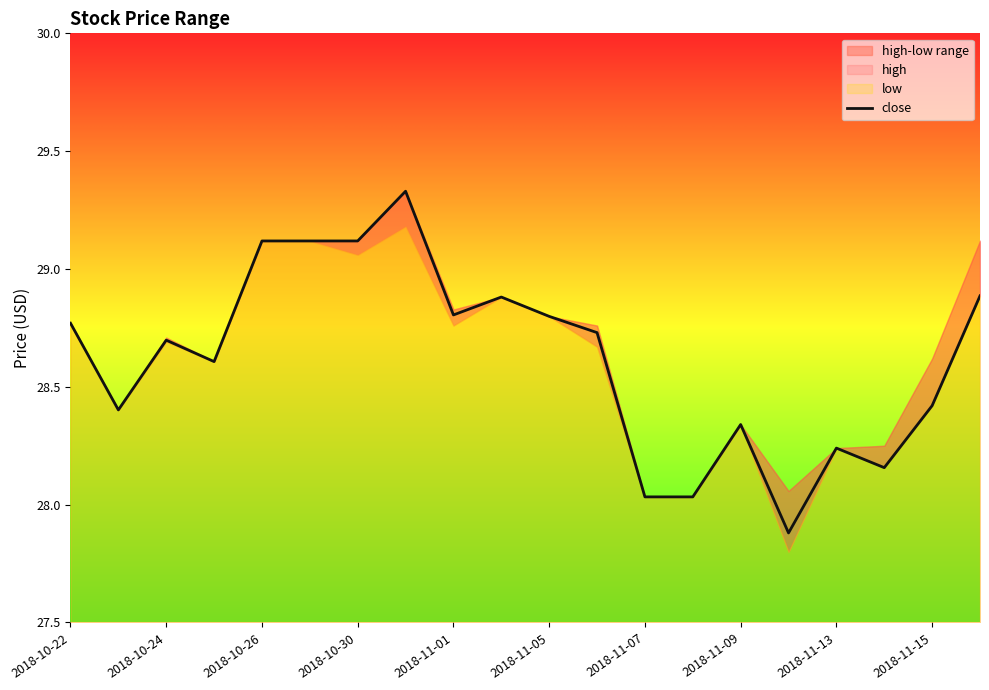

At which label does close first exceed 28?

2018-10-22